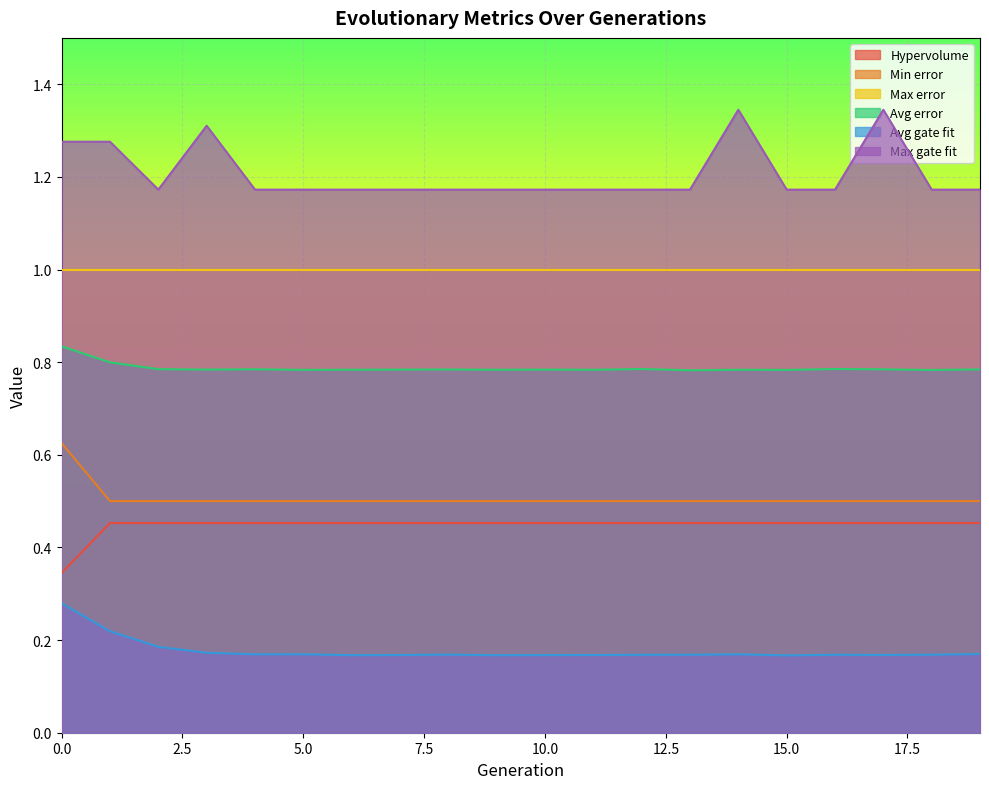

What value does the Avg error series have at 6?

0.8